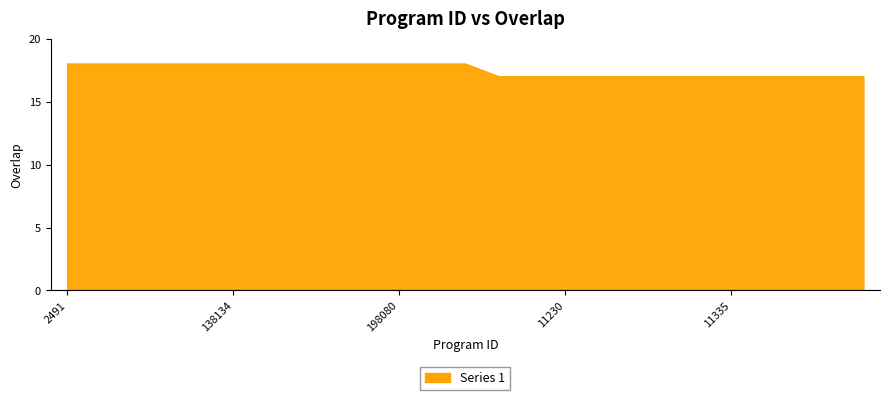

What is the minimum value shown in the chart?

17